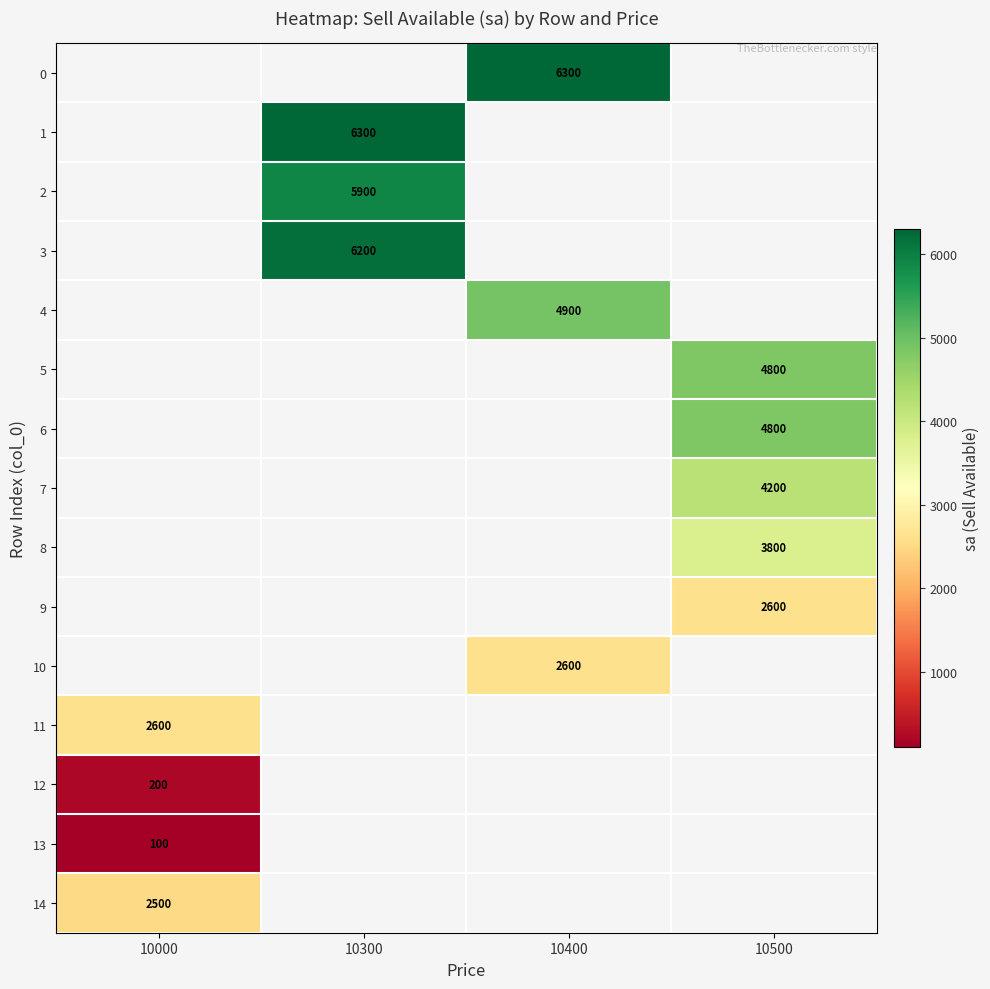

The 5 series shows 4800 at 10500. True or false?

True